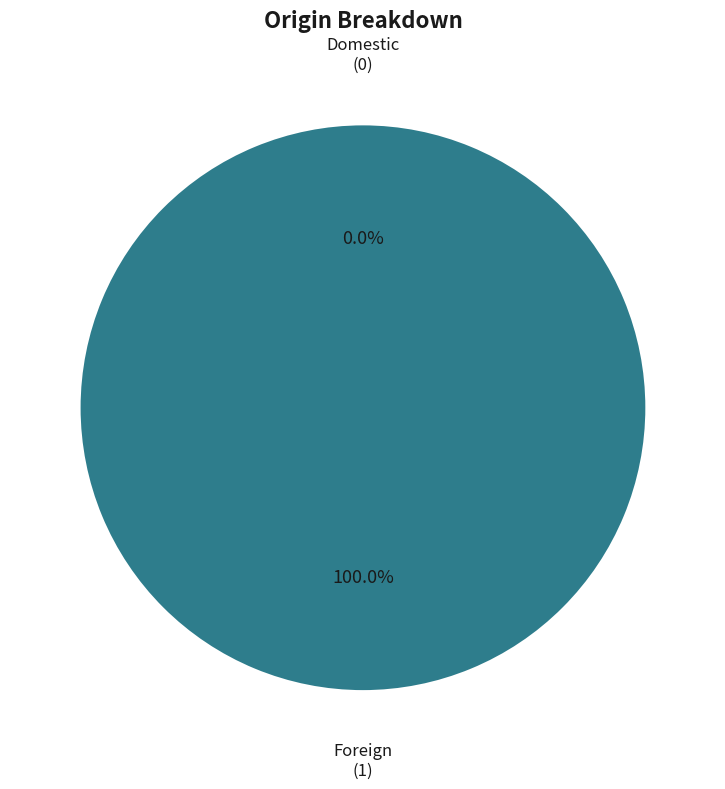

What percentage is NOT represented by Domestic?

100.0%